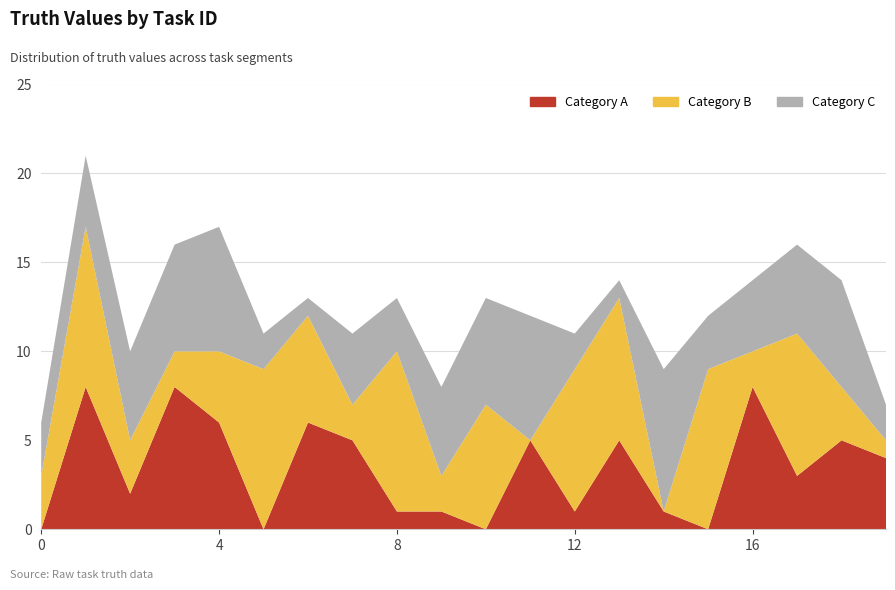

Reading right to left, extract all data points from this chart.

Category A: 4	5	3	8	0	1	5	1	5	0	1	1	5	6	0	6	8	2	8	0
Category B: 1	3	8	2	9	0	8	8	0	7	2	9	2	6	9	4	2	3	9	3
Category C: 2	6	5	4	3	8	1	2	7	6	5	3	4	1	2	7	6	5	4	3